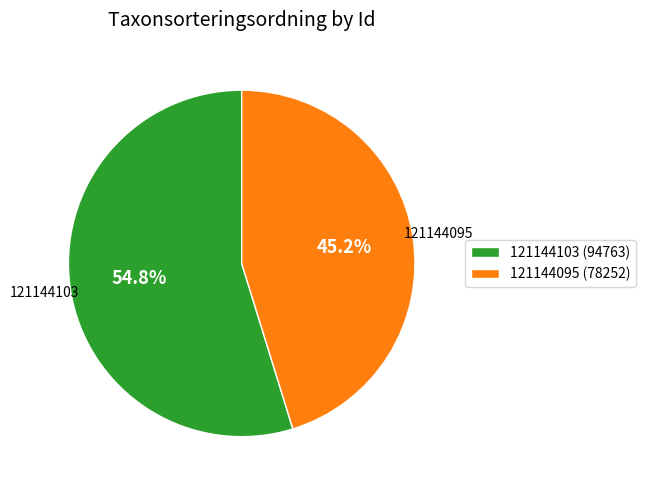

Between 121144103 and 121144095, which is larger?

121144103